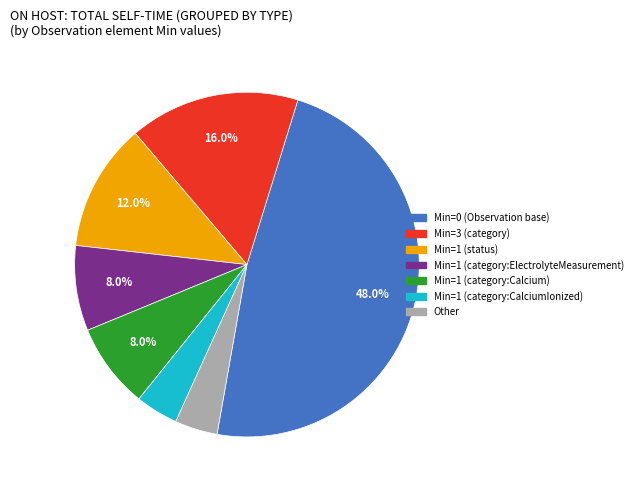

Is there a majority slice in this chart?

No